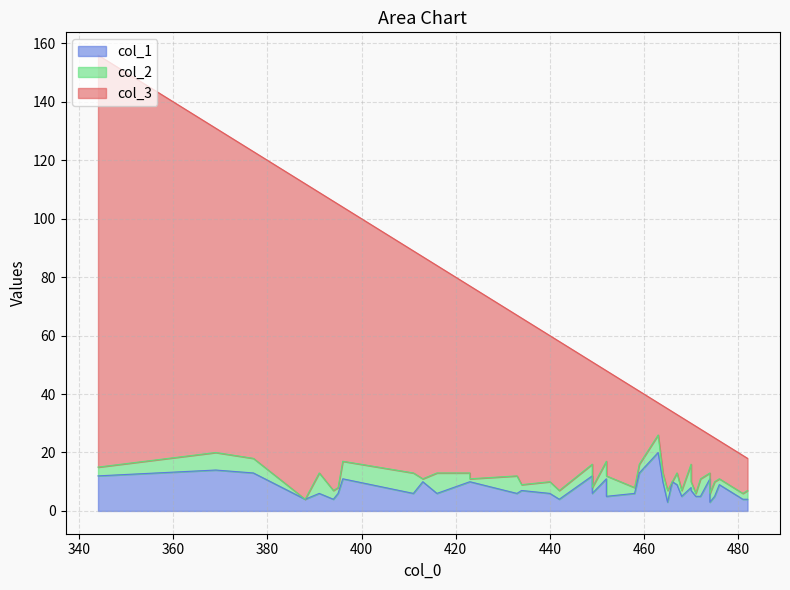

What is the difference between the maximum and minimum values in the col_1 series?

17